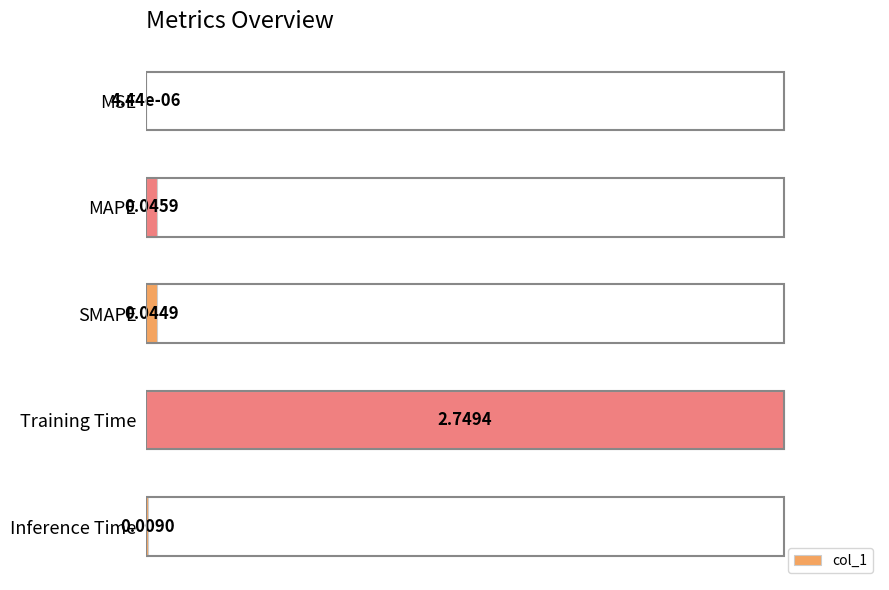

What is the sum of all values?

1.0